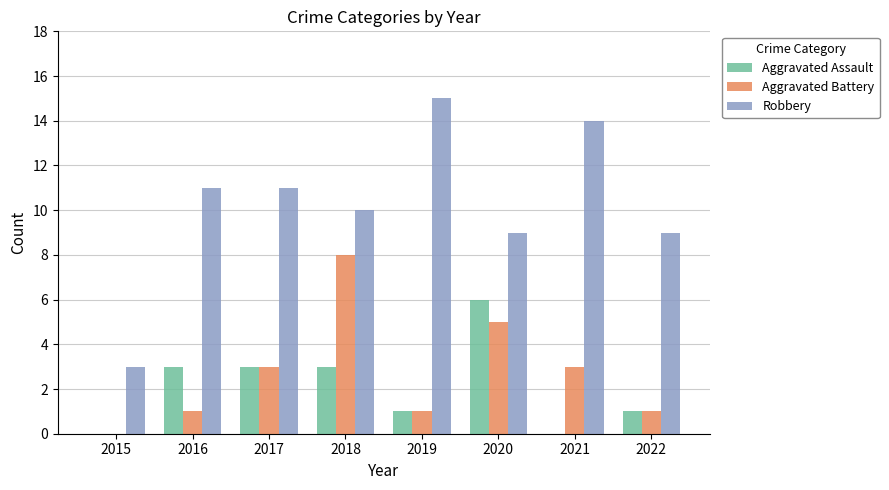

What is the approximate value of Aggravated Assault at 2019?

1